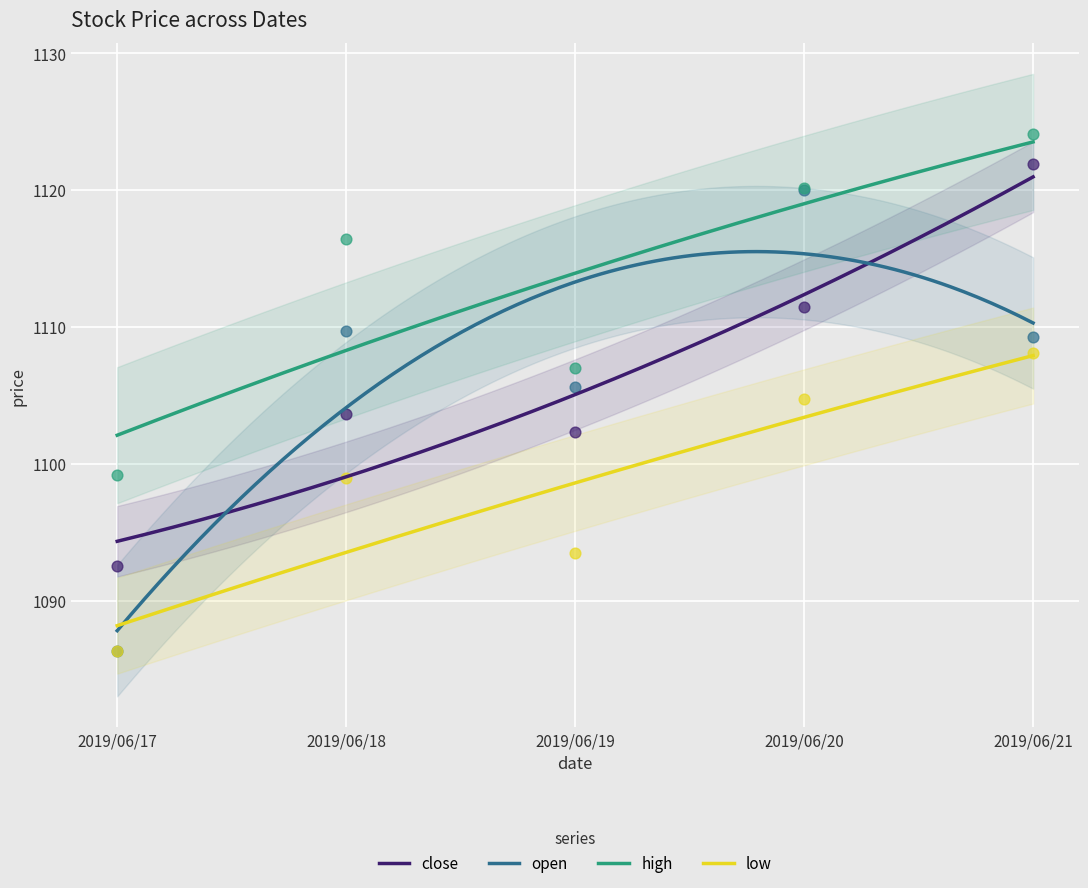

Is the value of low at 2019/06/18 greater than the value of open at 2019/06/19?

No